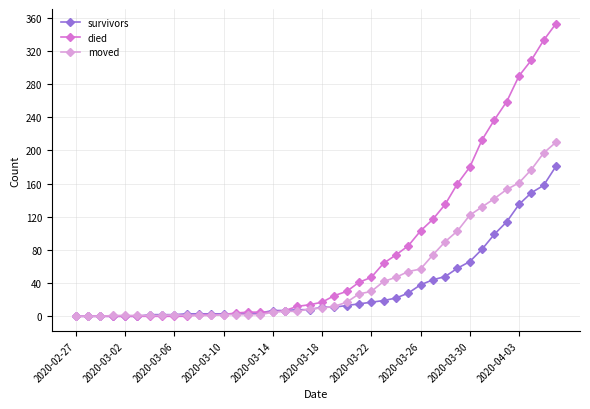

What is the highest value of the survivors series?

181